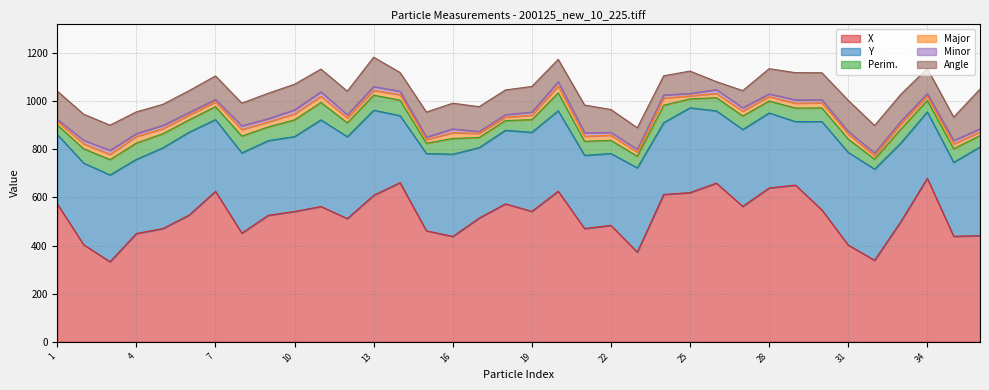

Read the Angle value at 6.

90.4